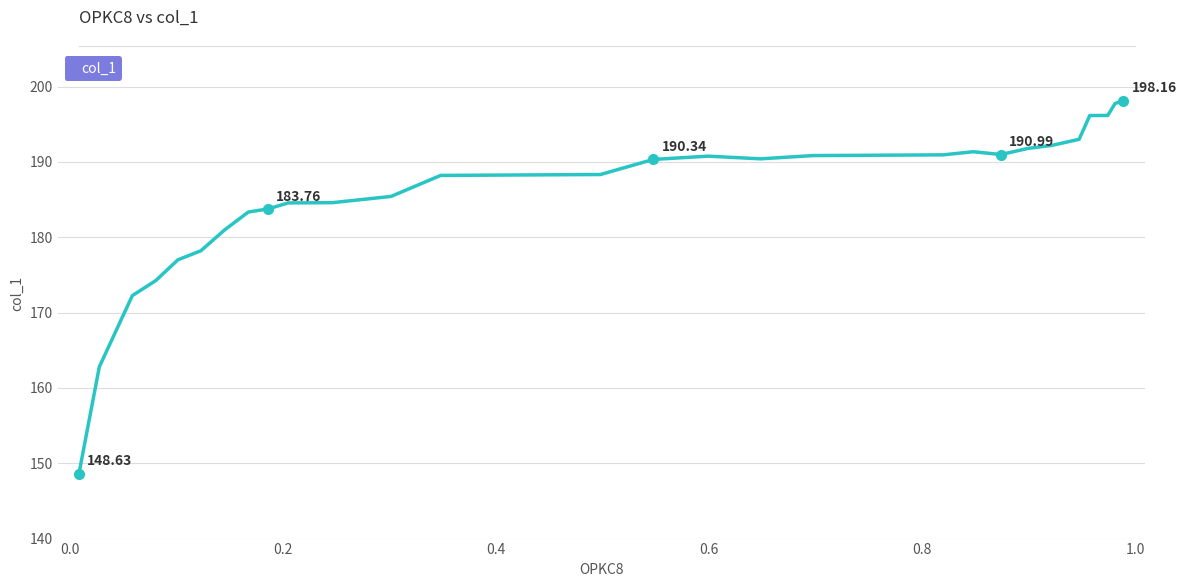

What is the difference between the maximum and minimum values?

49.5